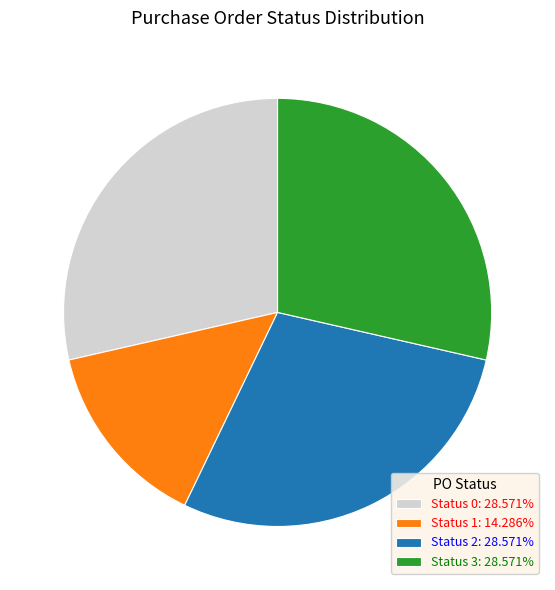

Does any single category account for the majority?

No